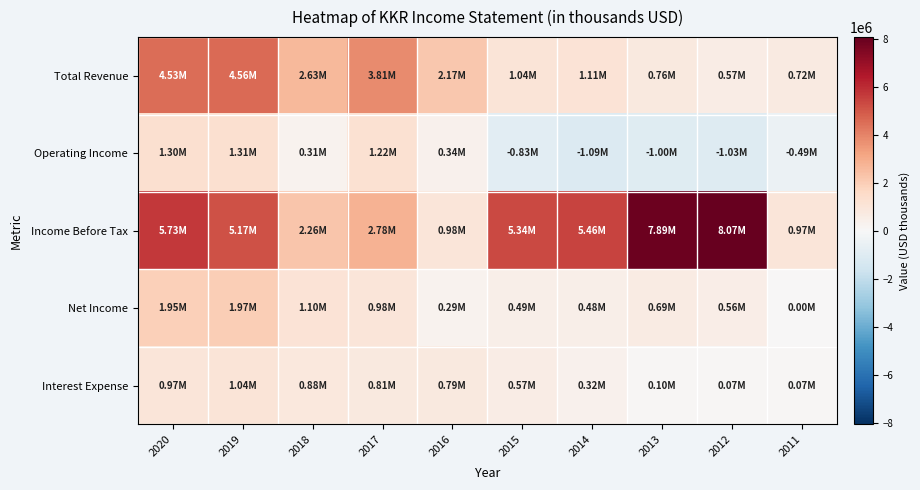

What is the total value across all series at 2017?

9613500